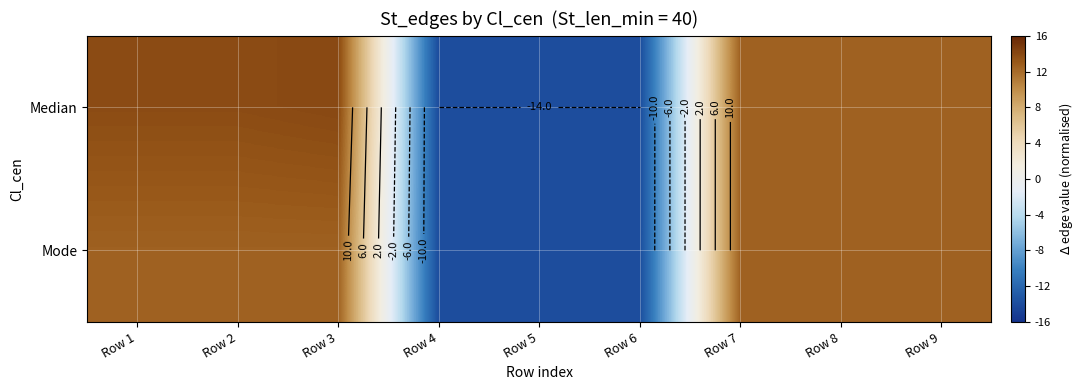

Which label corresponds to the largest value in the chart?

Row 3